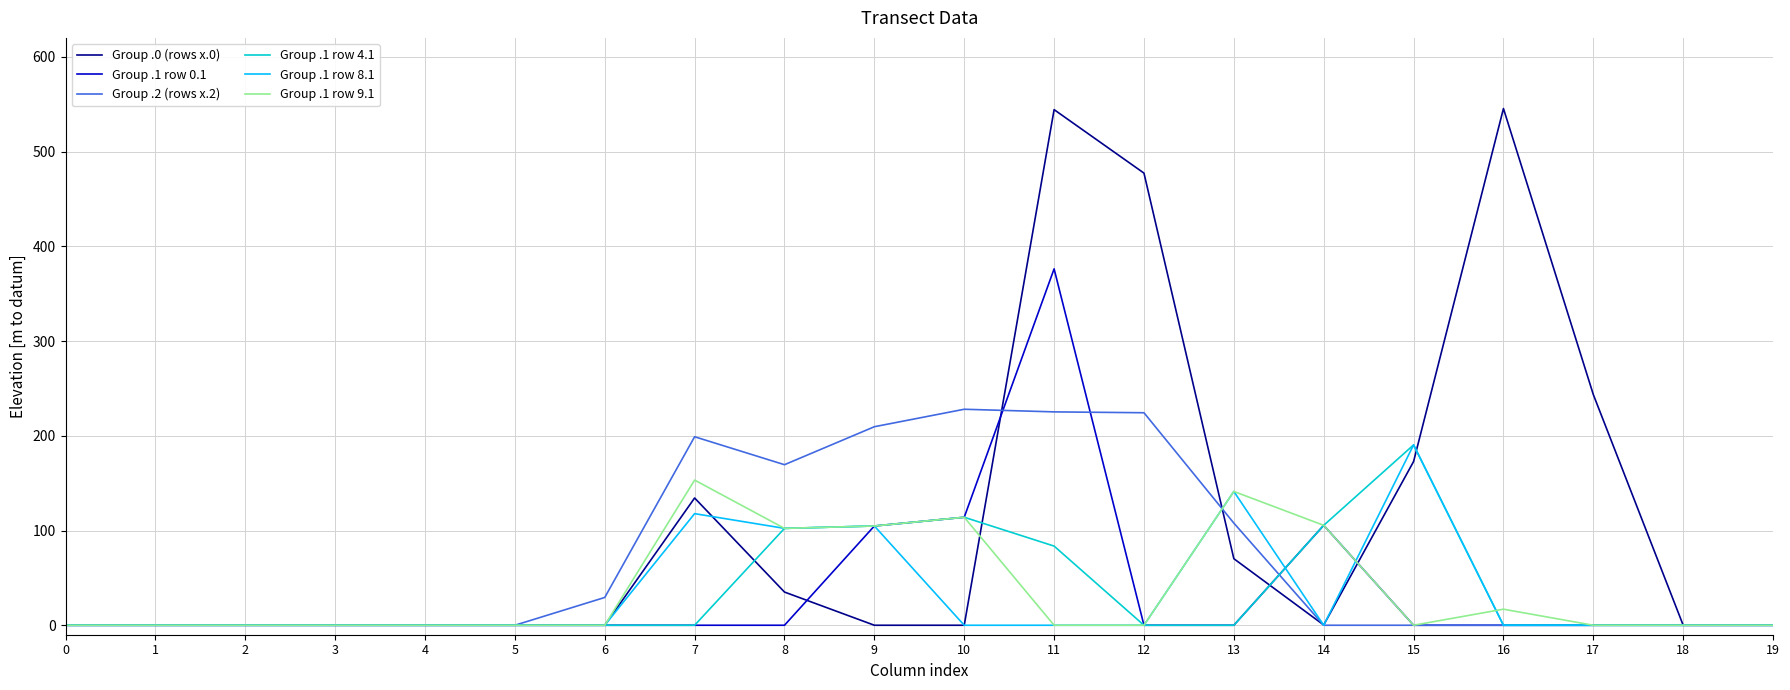

Which category has the highest value in the Group .1 row 0.1 series?

11